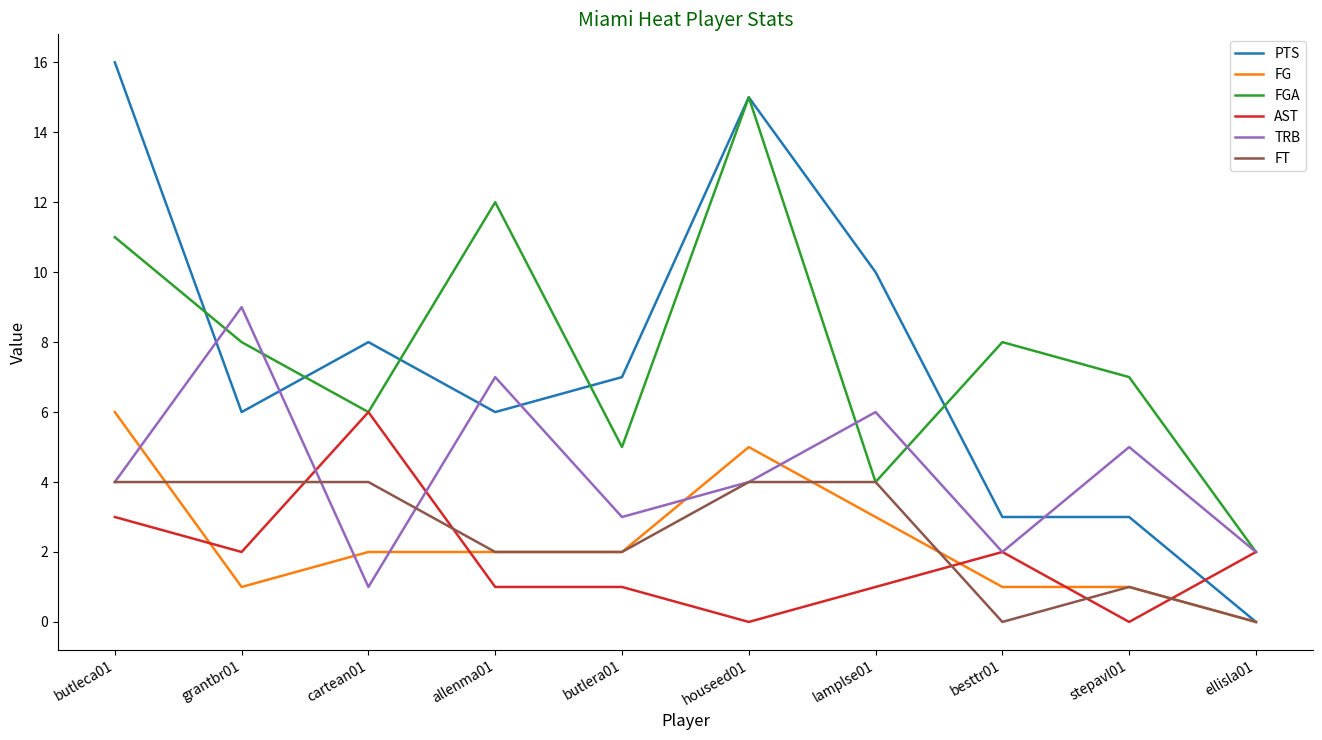

What is the difference between the highest and lowest values at lamplse01?

9